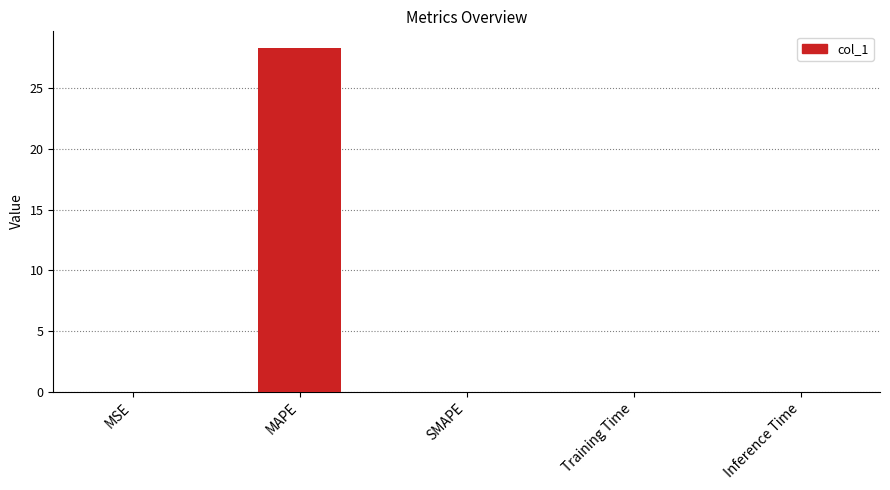

The value at SMAPE is 10.7. True or false?

False